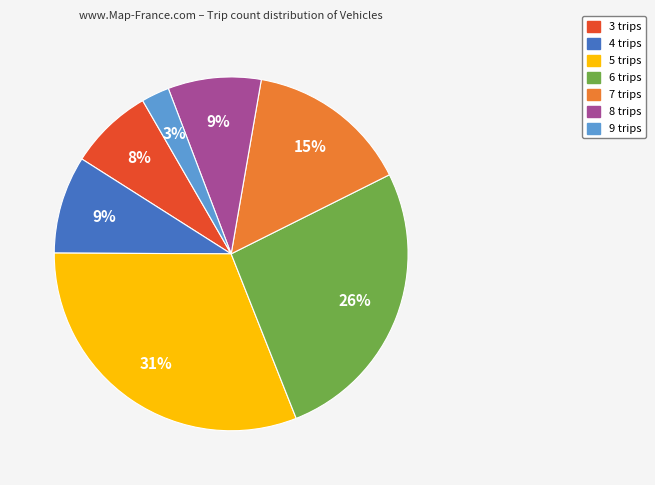

Do 9 trips and 8 trips together represent more than half of the pie?

No